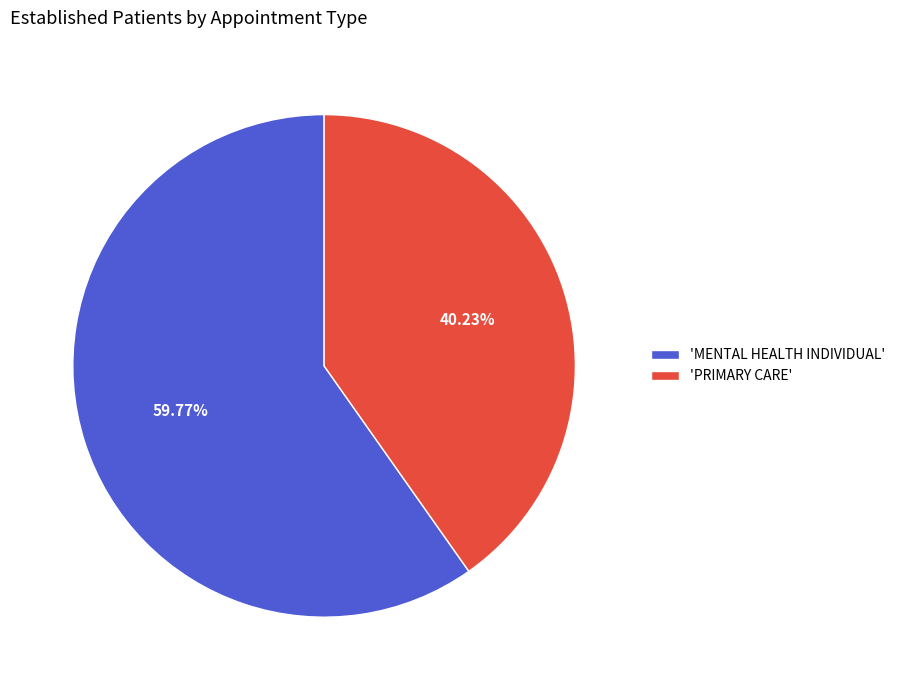

Which slice is the largest?

'MENTAL HEALTH INDIVIDUAL'